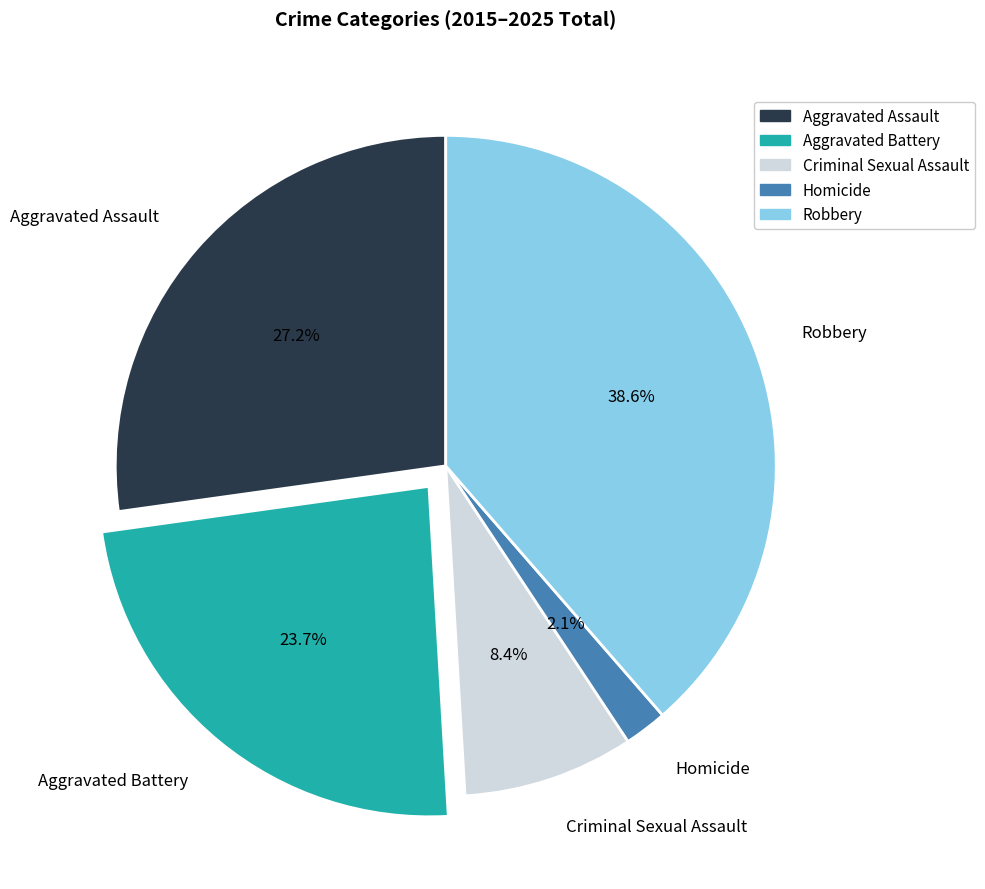

Between Aggravated Battery and Homicide, which is larger?

Aggravated Battery